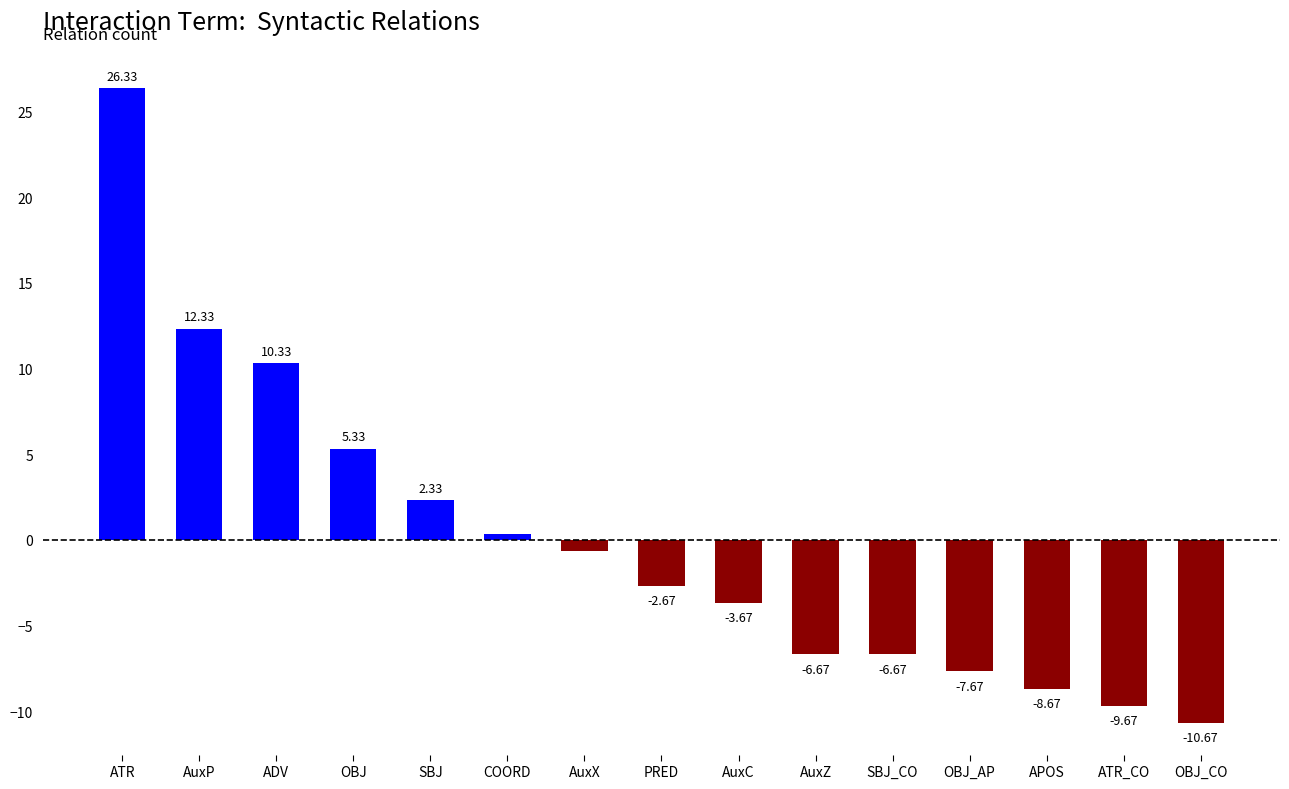

How many values are below zero?

9